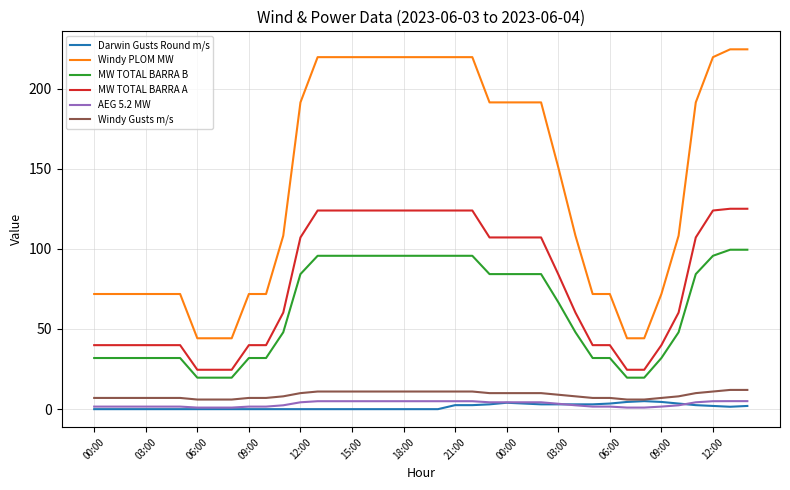

Which series has the widest spread of values?

Windy PLOM MW